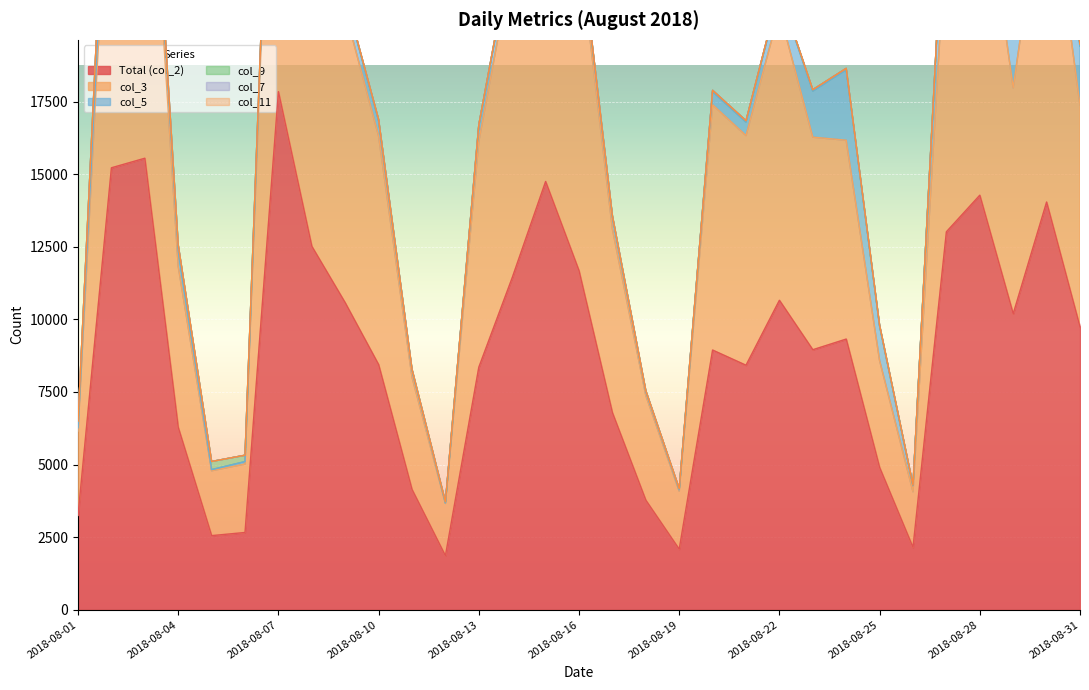

What is the difference between the maximum and minimum values in the col_7 series?

1